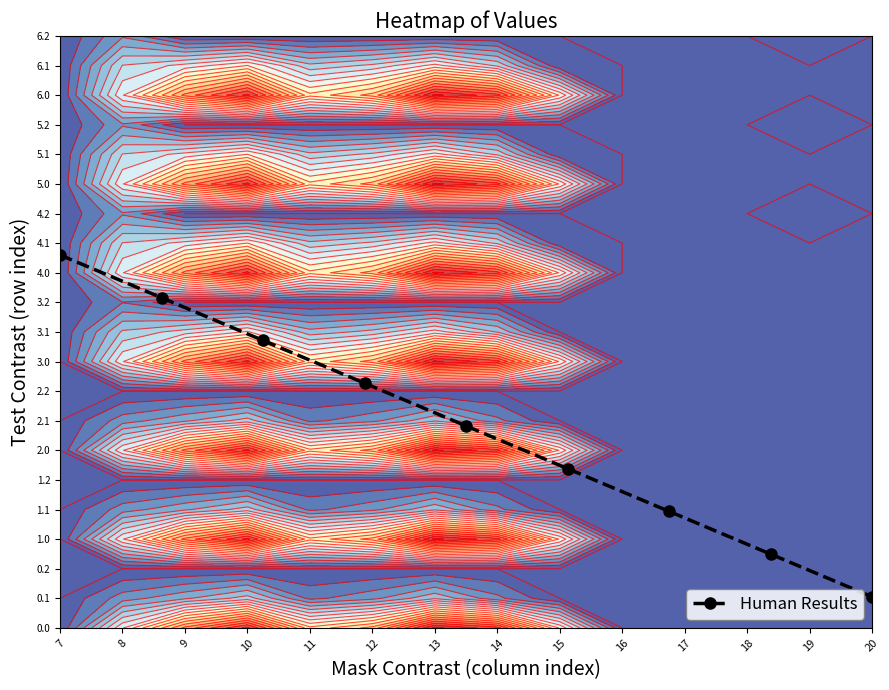

Which has a higher value, 7 or 20?

7